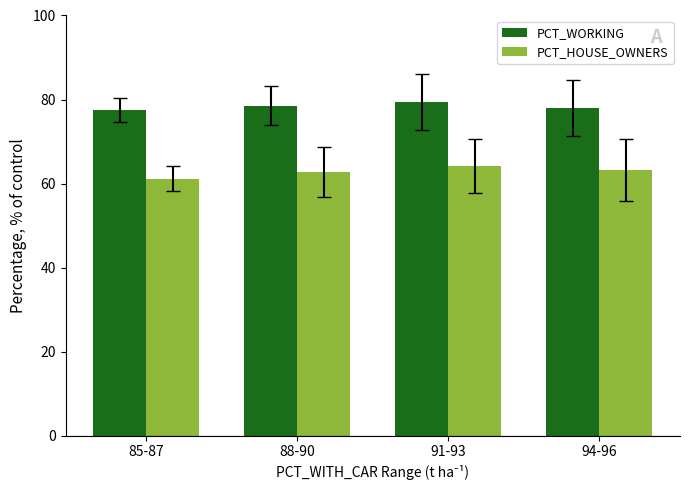

What is the minimum value shown in the chart?

61.2